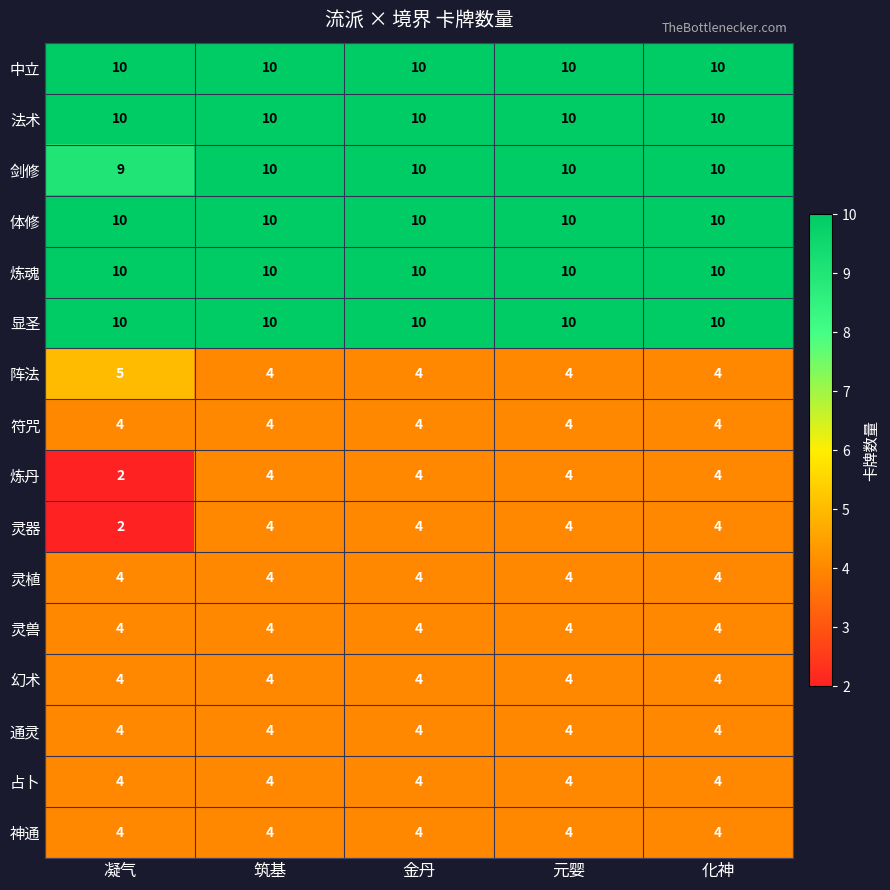

Count the number of categories in the chart.

5